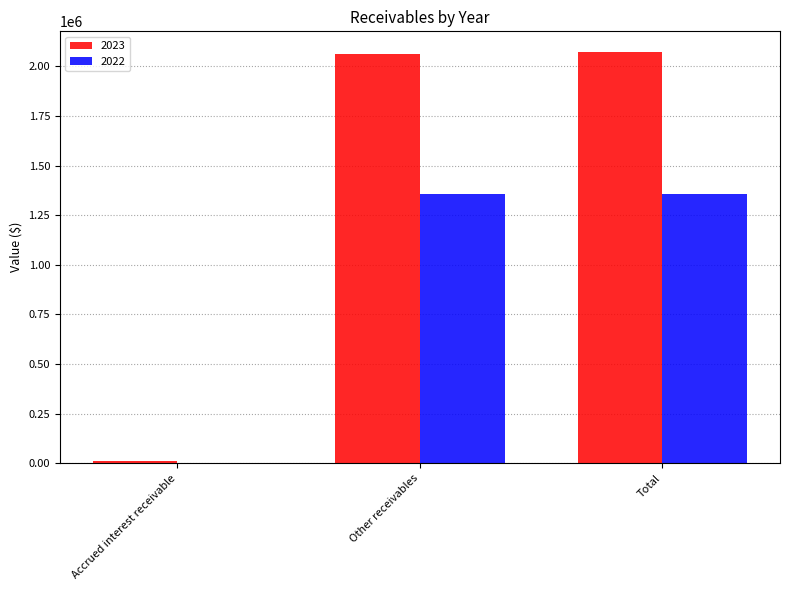

What is the total value across all series at Accrued interest receivable?

11876